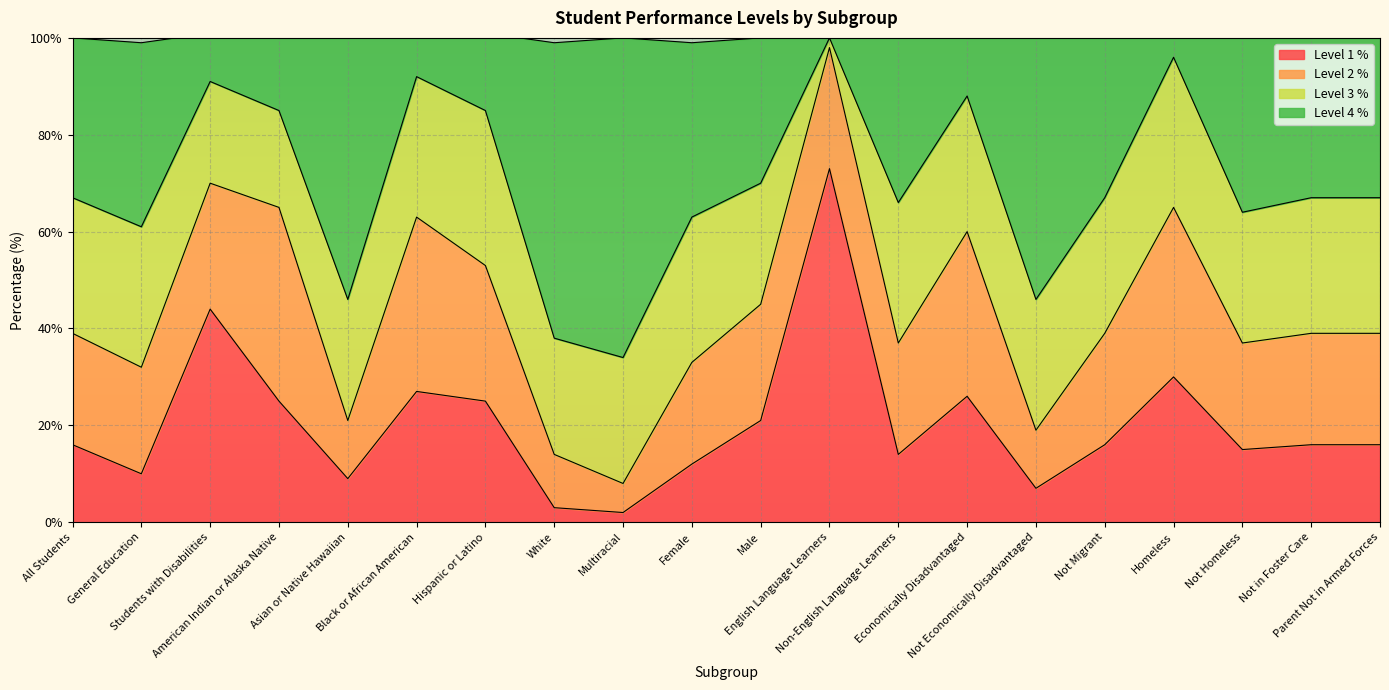

True or false: Level 1 % has more than 2 interior local peaks.

True